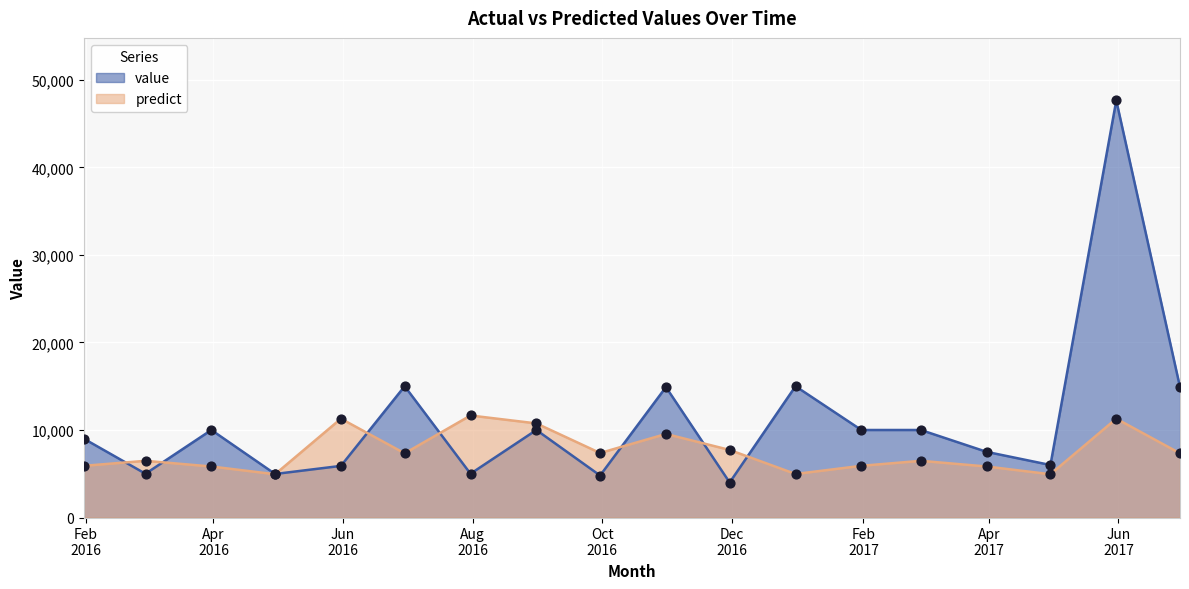

At which category is the sum across all series the highest?

2017-05-31